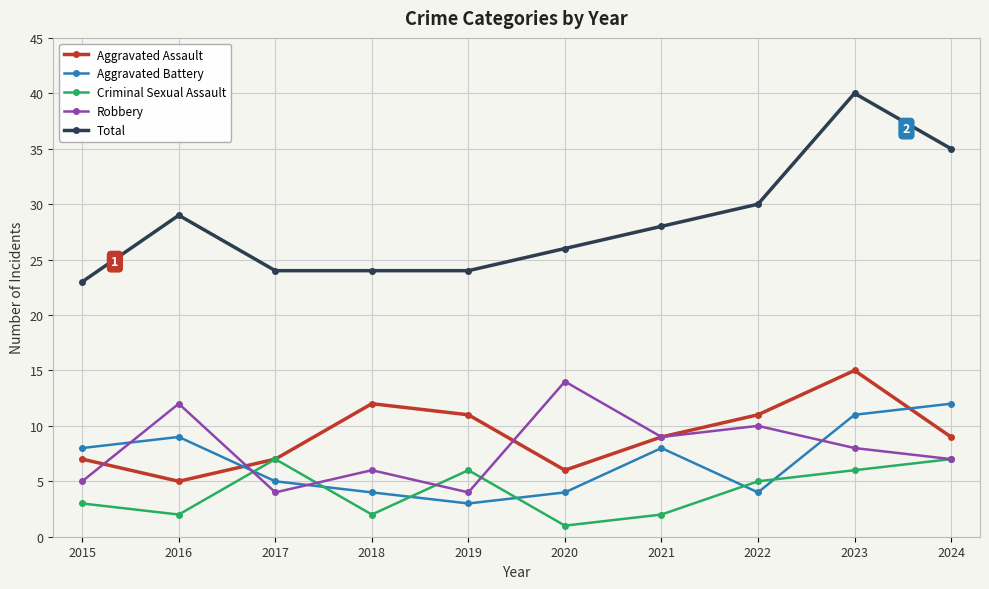

What is the value of the Criminal Sexual Assault point at the 1st from the left?

3